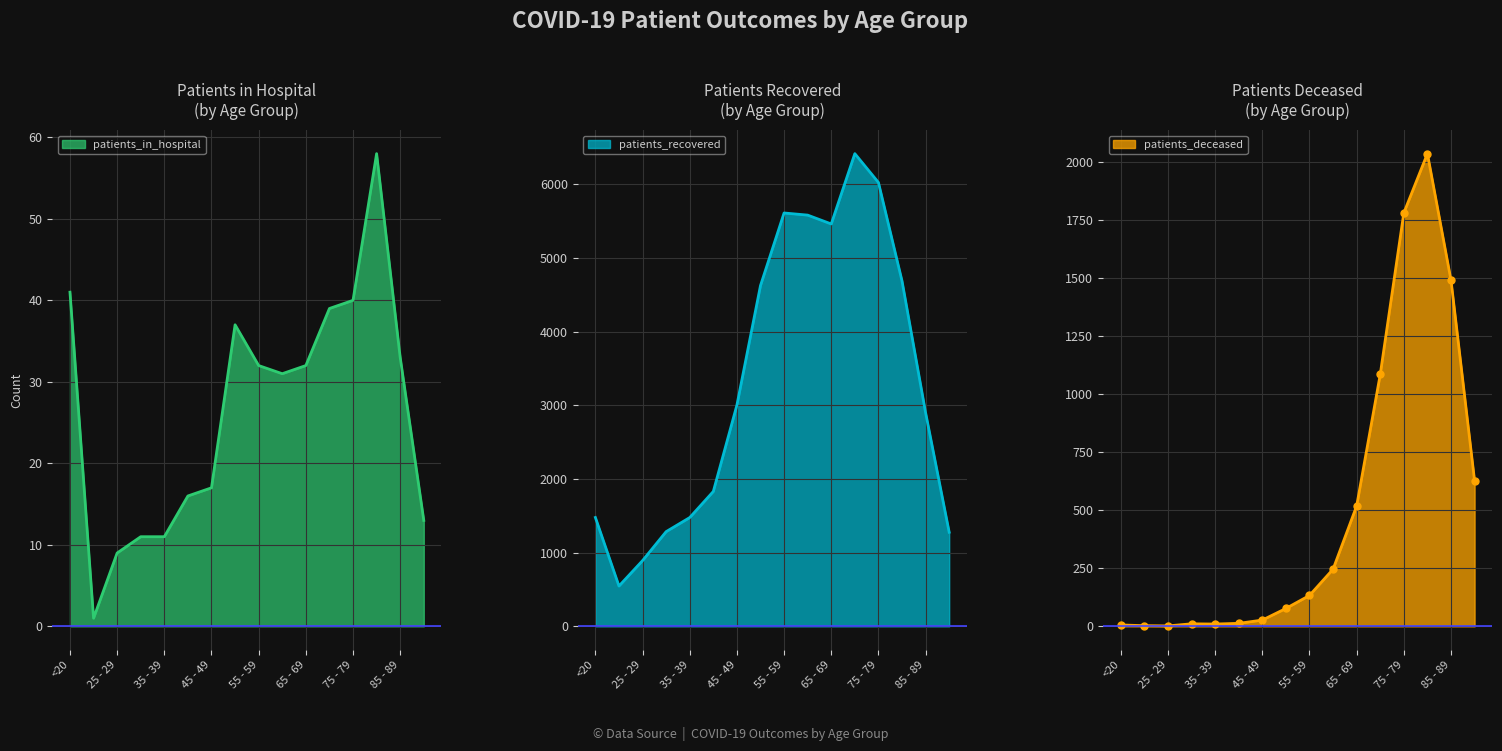

Is it true that patients_deceased equals 271 at 65 - 69?

False